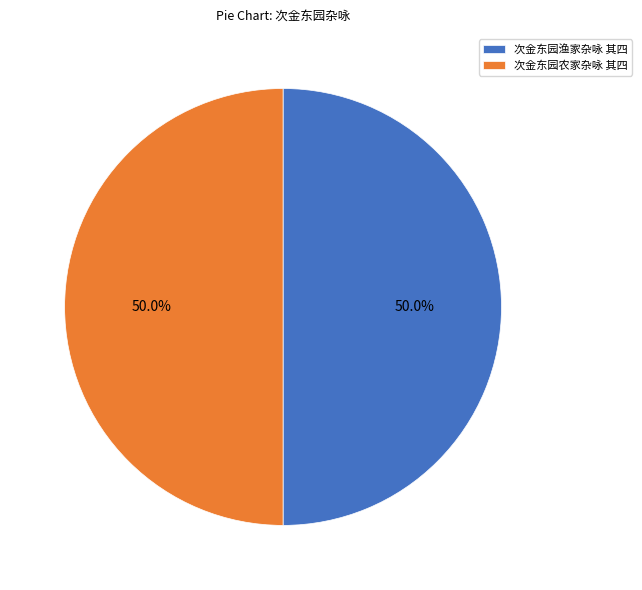

Is it true that 次金东园渔家杂咏 其四 is 50% of the pie?

True